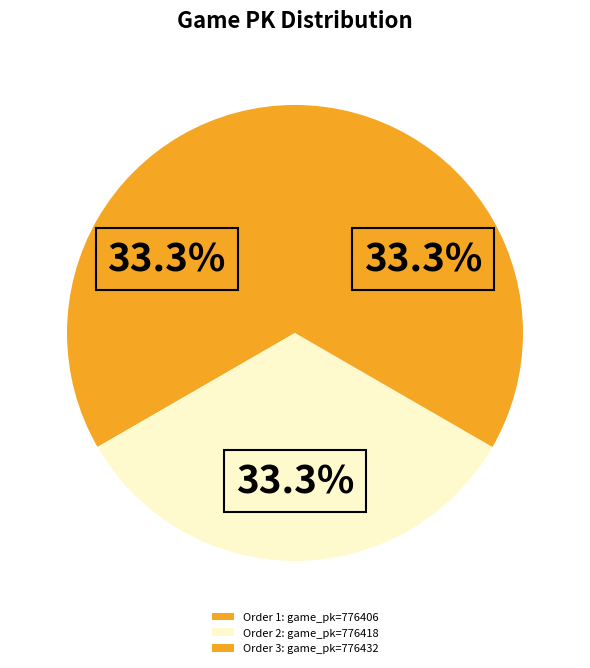

Does any single category account for the majority?

No